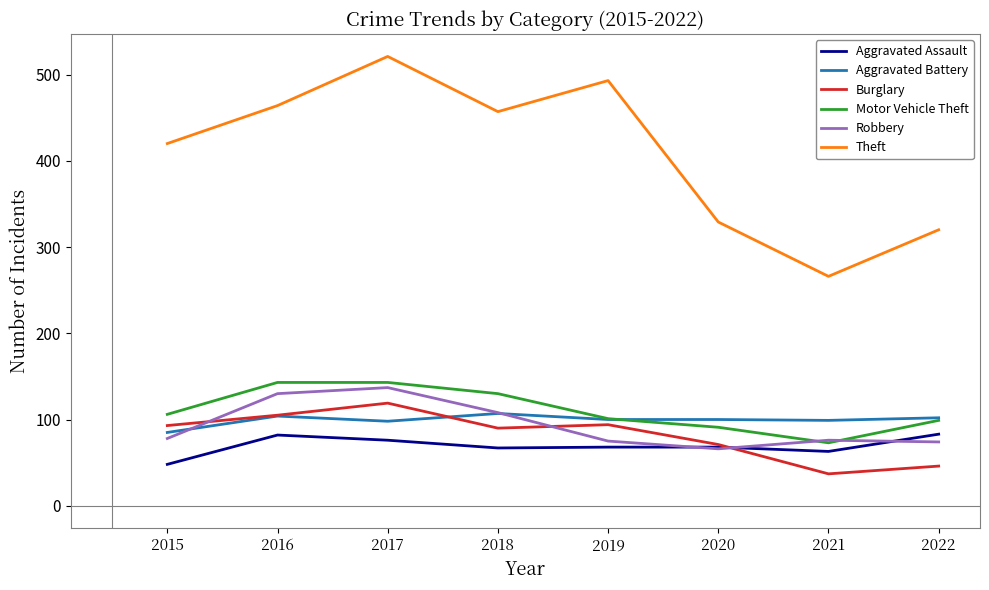

Read the Aggravated Assault value at 2019.

68